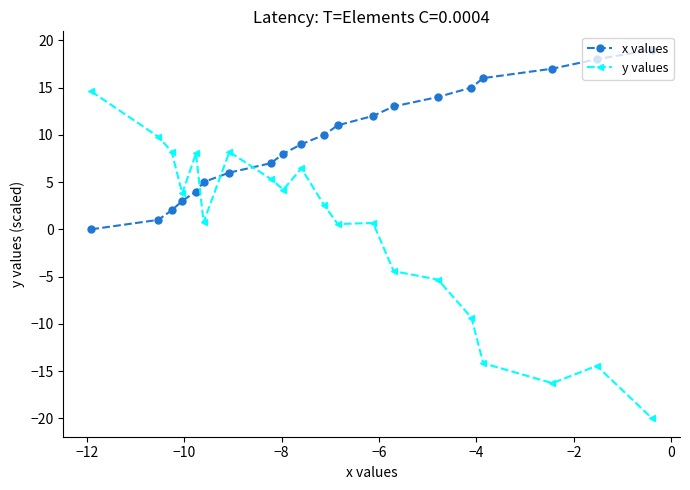

What is the value of the y values point at the 20th from the left?

-20.0